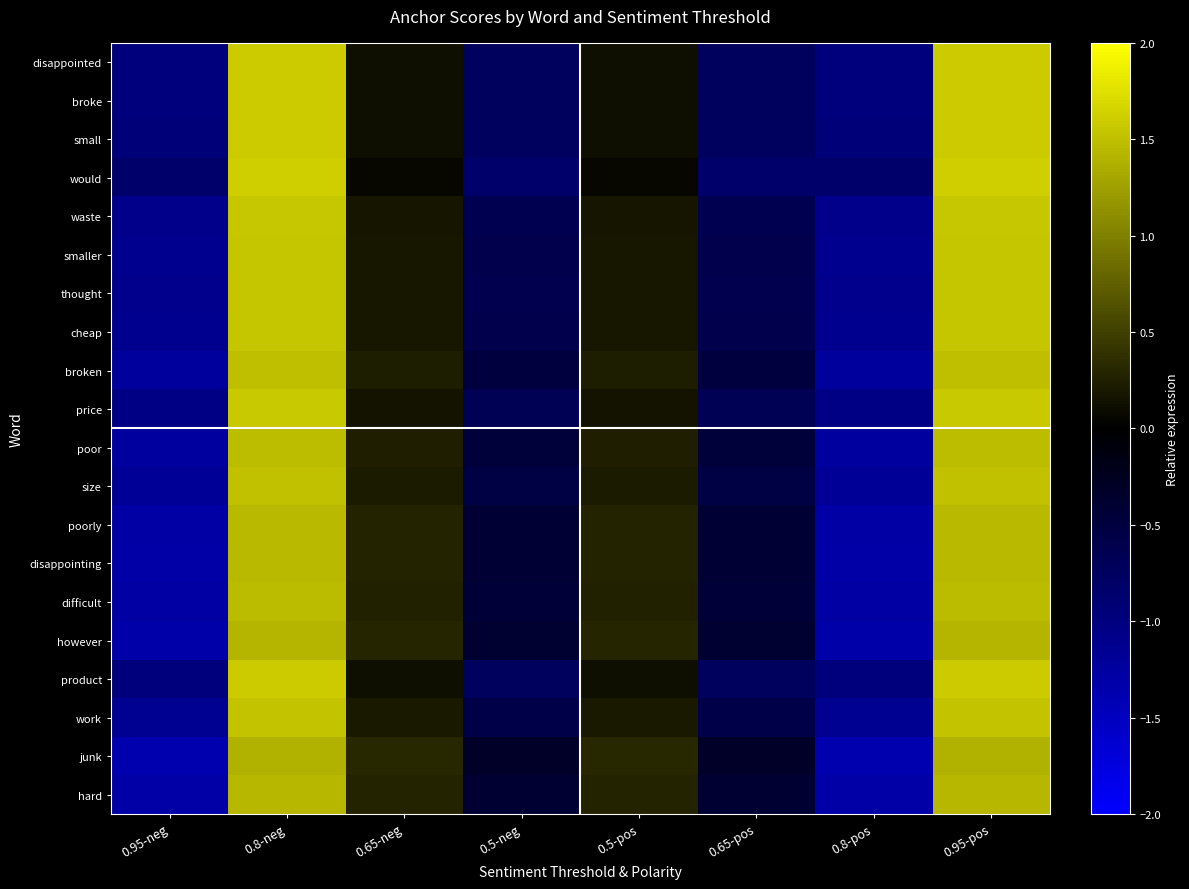

At how many categories does at least one series exceed 0?

4